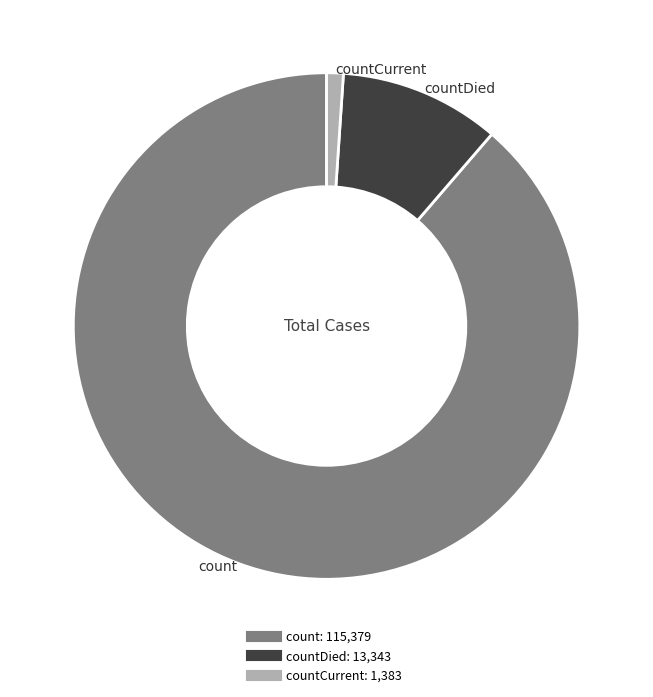

How many slices are in this pie chart?

3